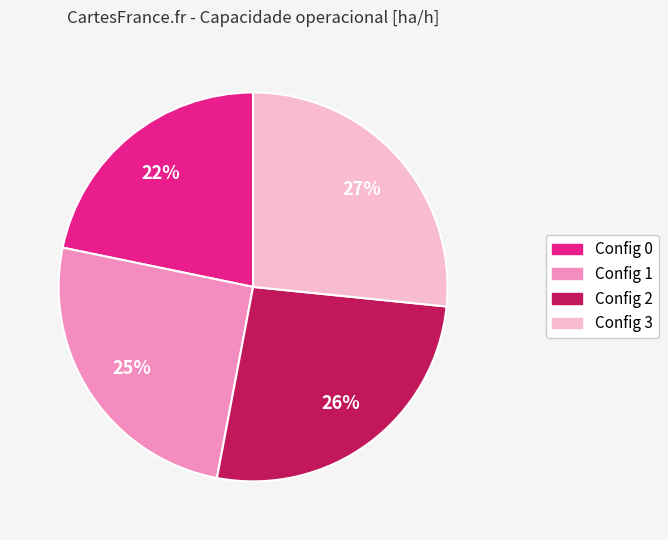

Does any single category account for the majority?

No